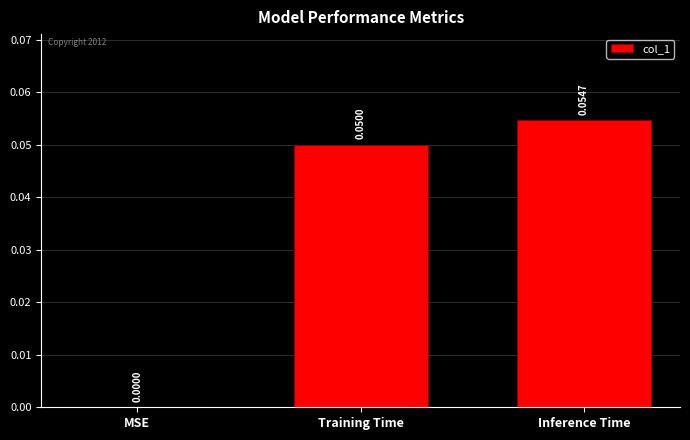

How many categories are shown in the chart?

3